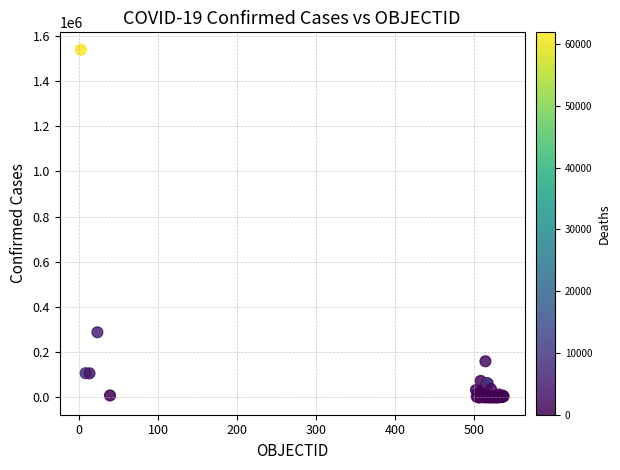

What Y value in the scatter plot is closest to 769555?

288089